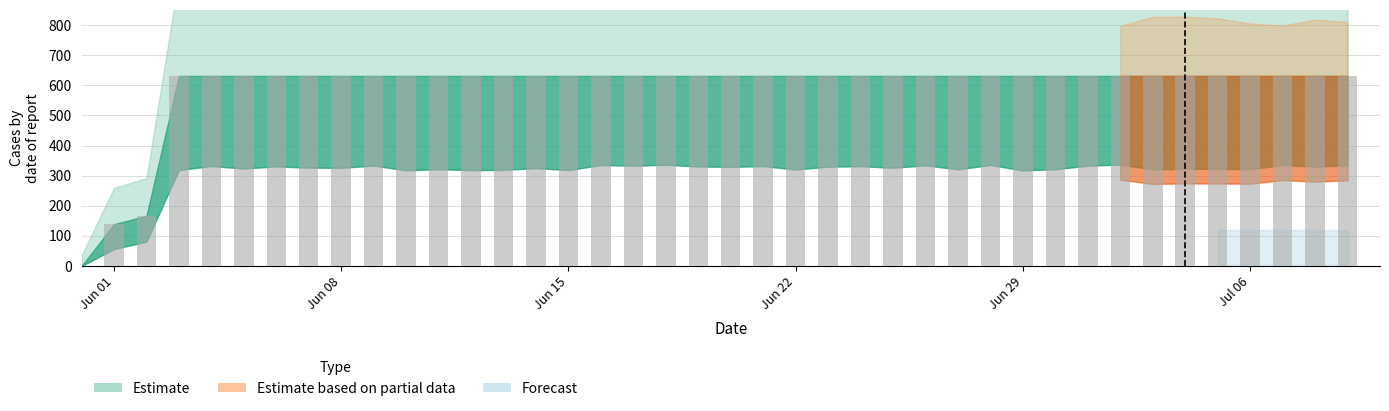

What is the sum of all values?

23653